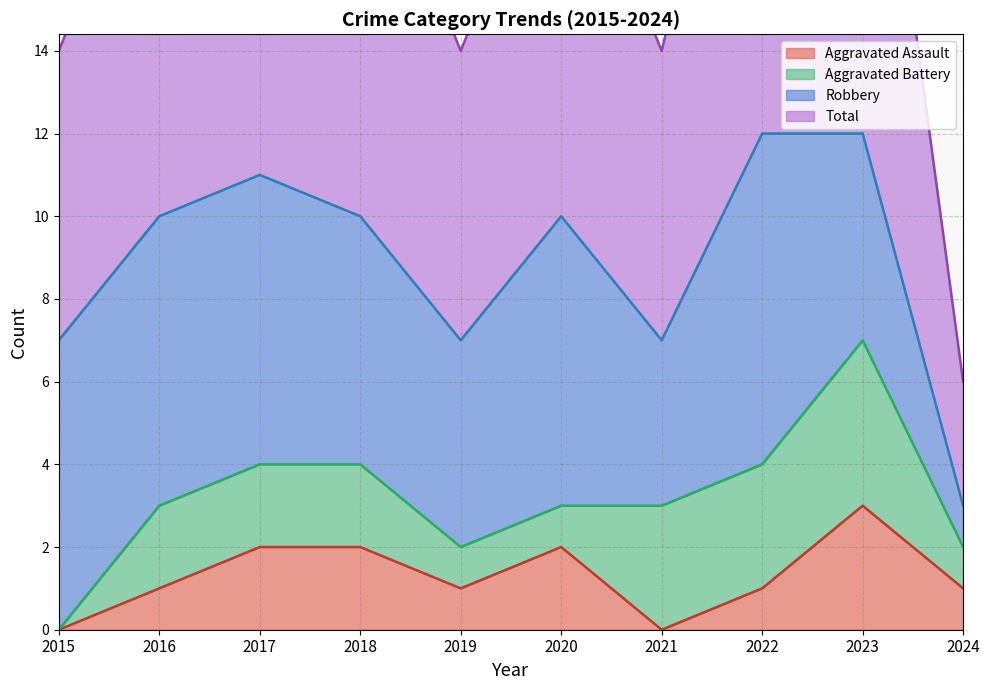

Where is the first local minimum for Total?

2019